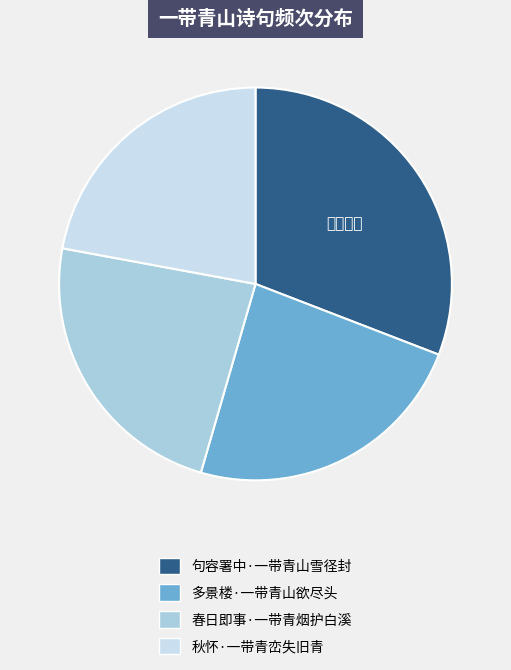

Do 多景楼·一带青山欲尽头 and 句容署中·一带青山雪径封 together represent more than half of the pie?

Yes